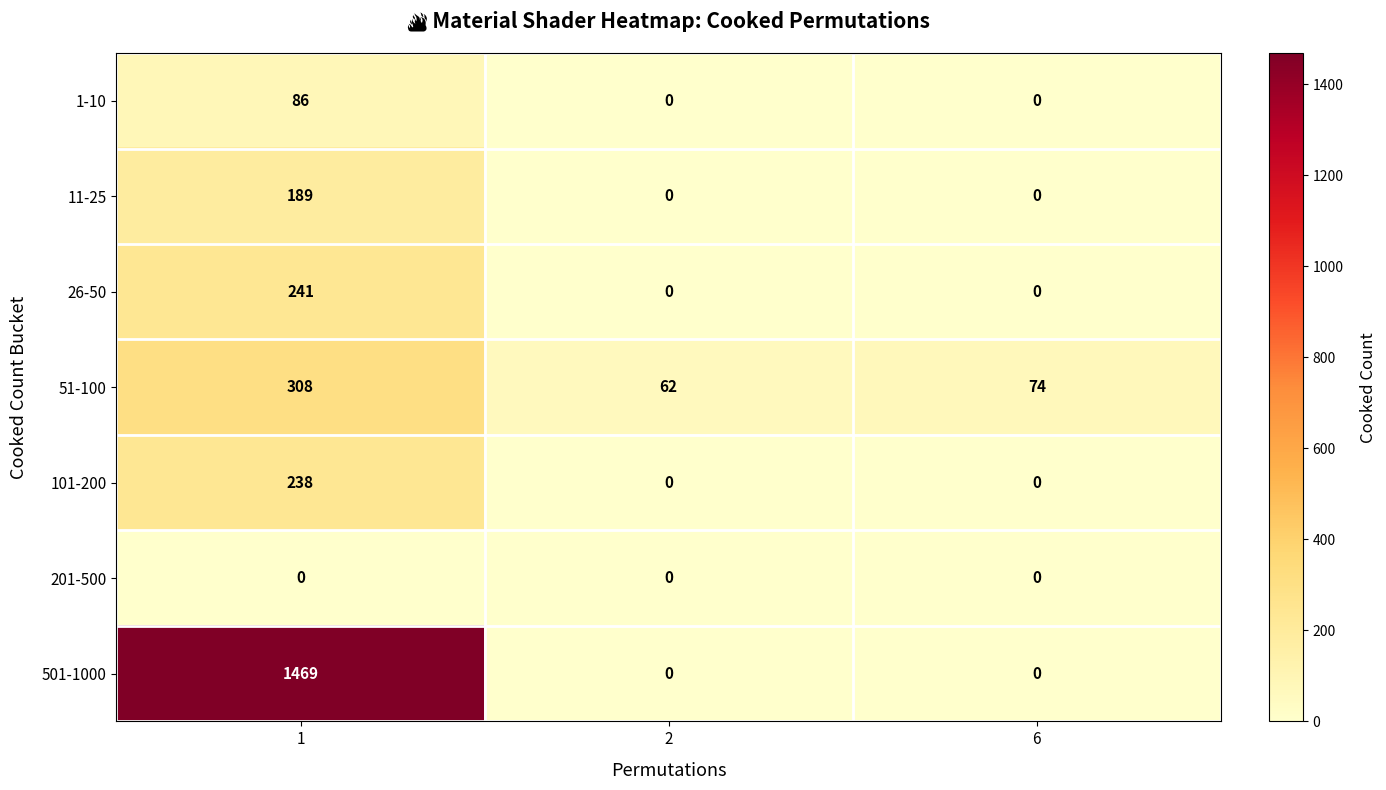

Which series has the widest spread of values?

501-1000